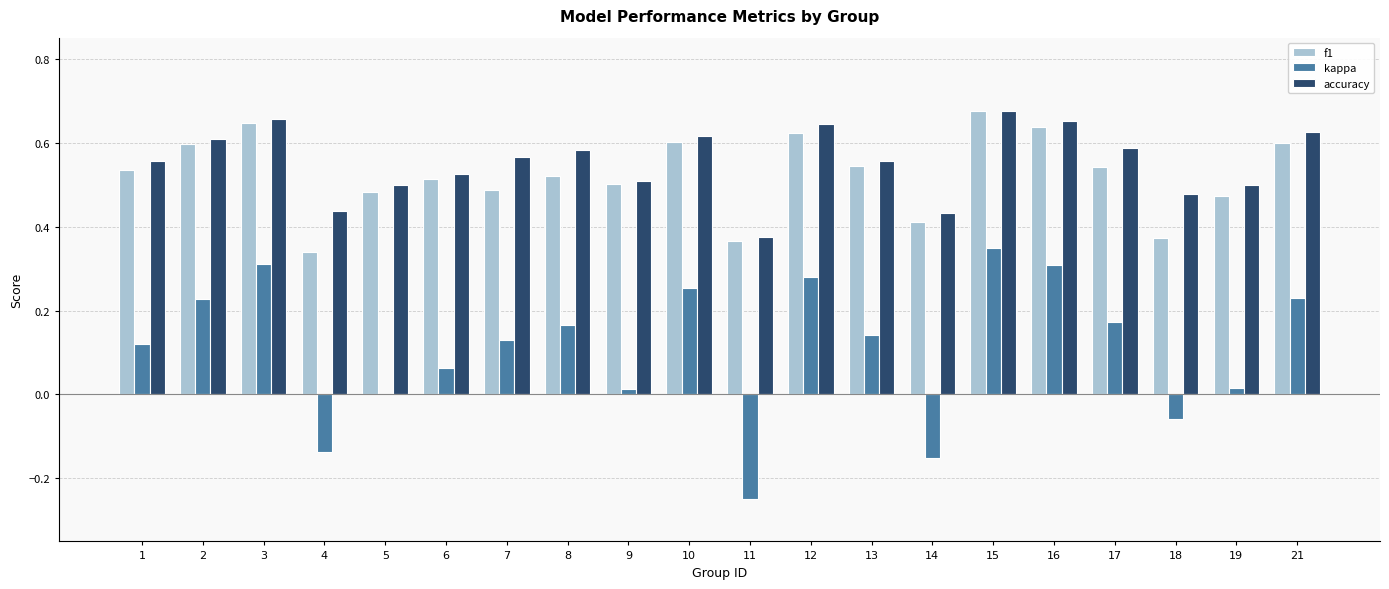

Is the value of kappa at 3 greater than the value of accuracy at 13?

No